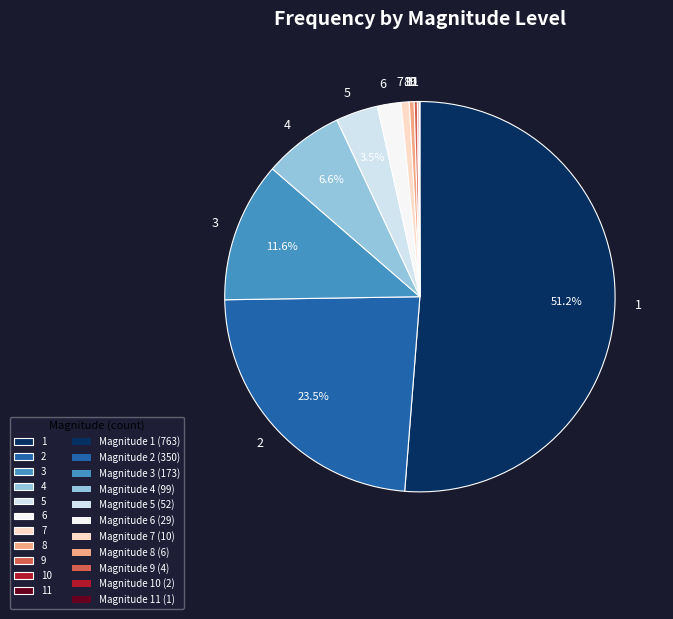

Between 8 and 2, which is larger?

2